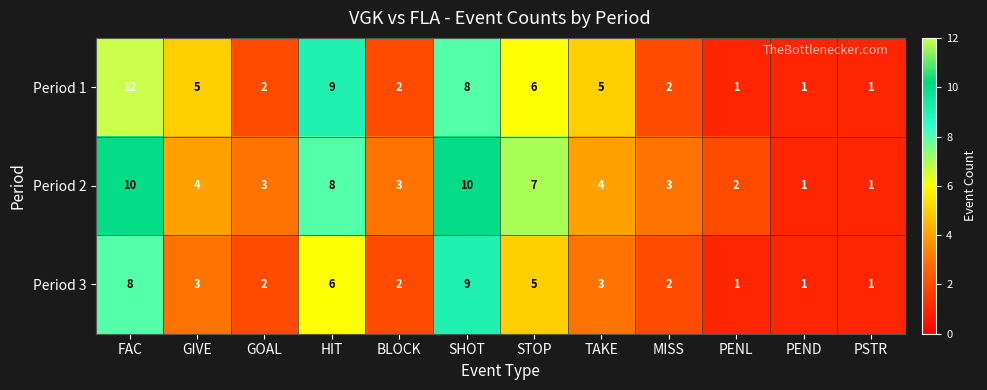

Read the Period 3 value at HIT.

6